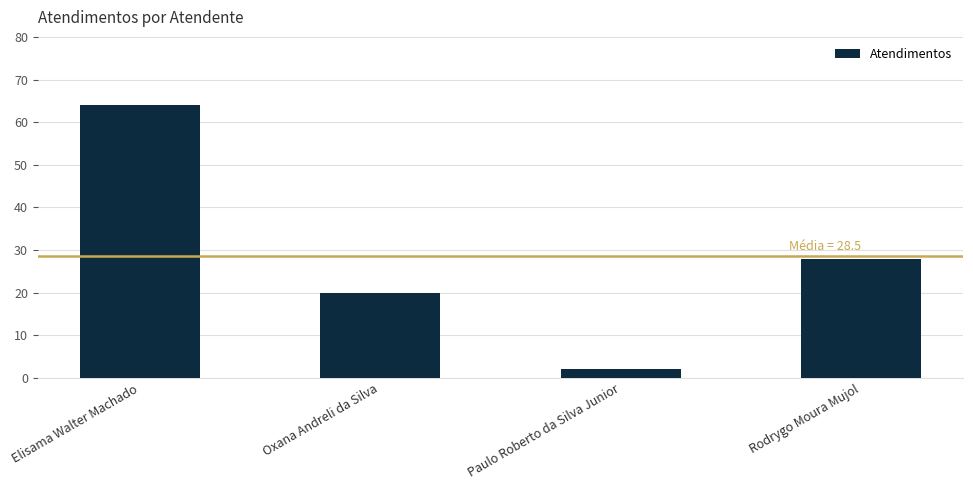

Does the chart contain stacked bars?

No